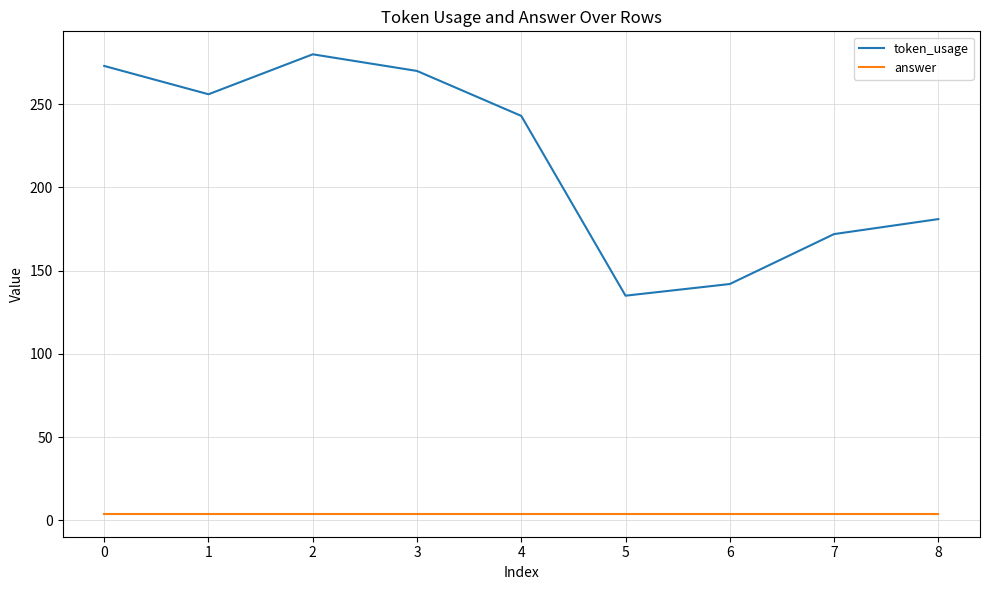

What is the sum of the token_usage values at 2 and 1?

536